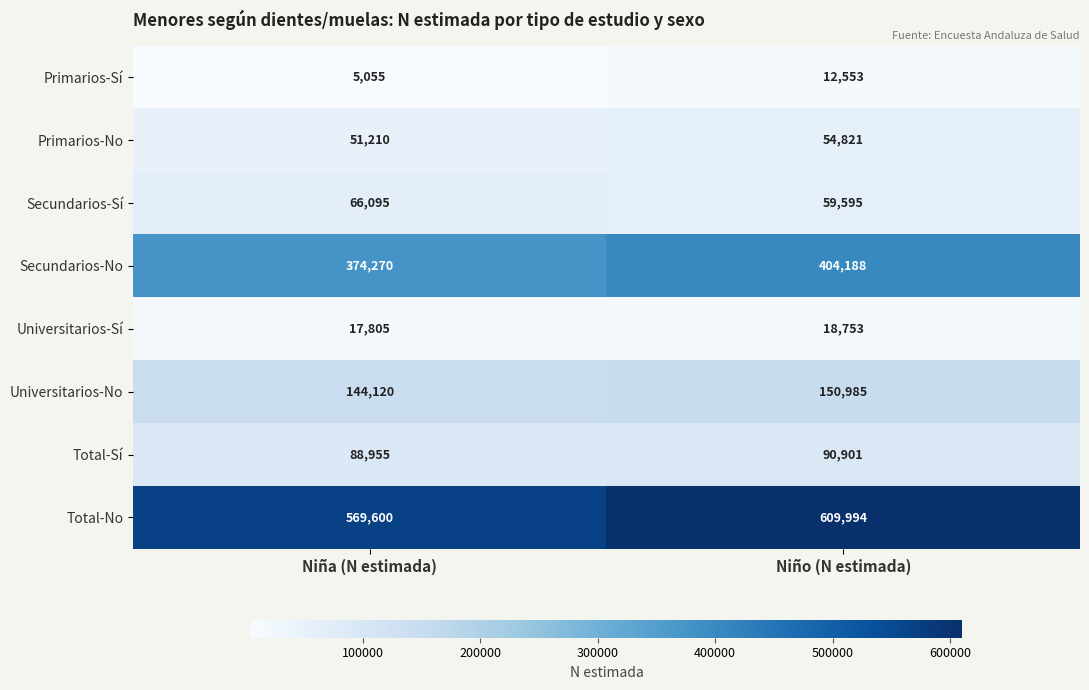

Where is Primarios-Sí nearest to the value 8804?

Niña (N estimada)